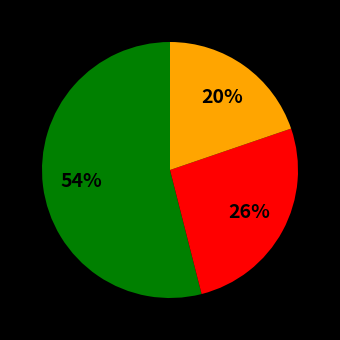

To the nearest percent, what is the difference between the largest and smallest slice percentages?

34%